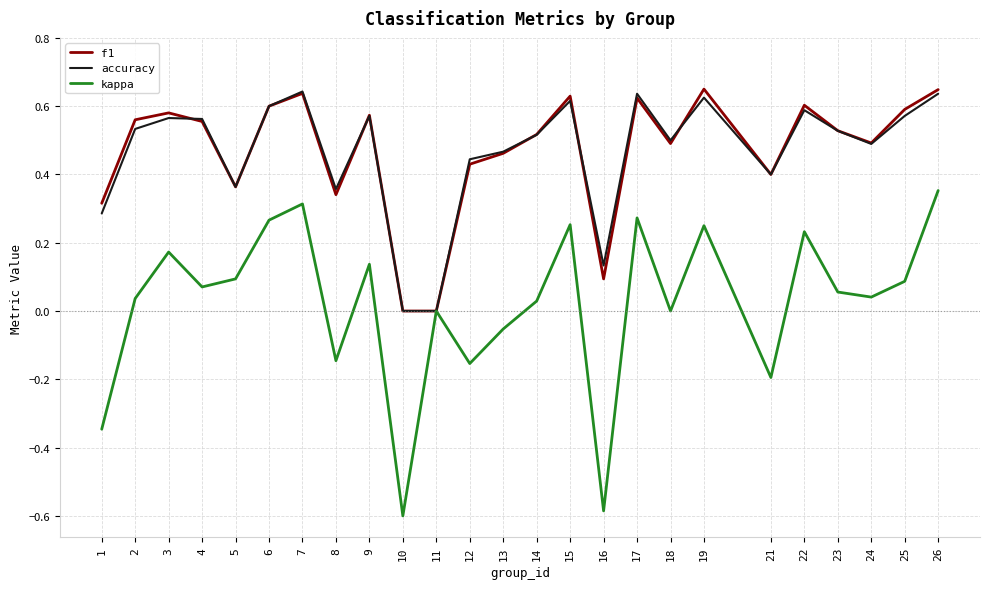

Does the chart display data point markers on the line(s)?

No